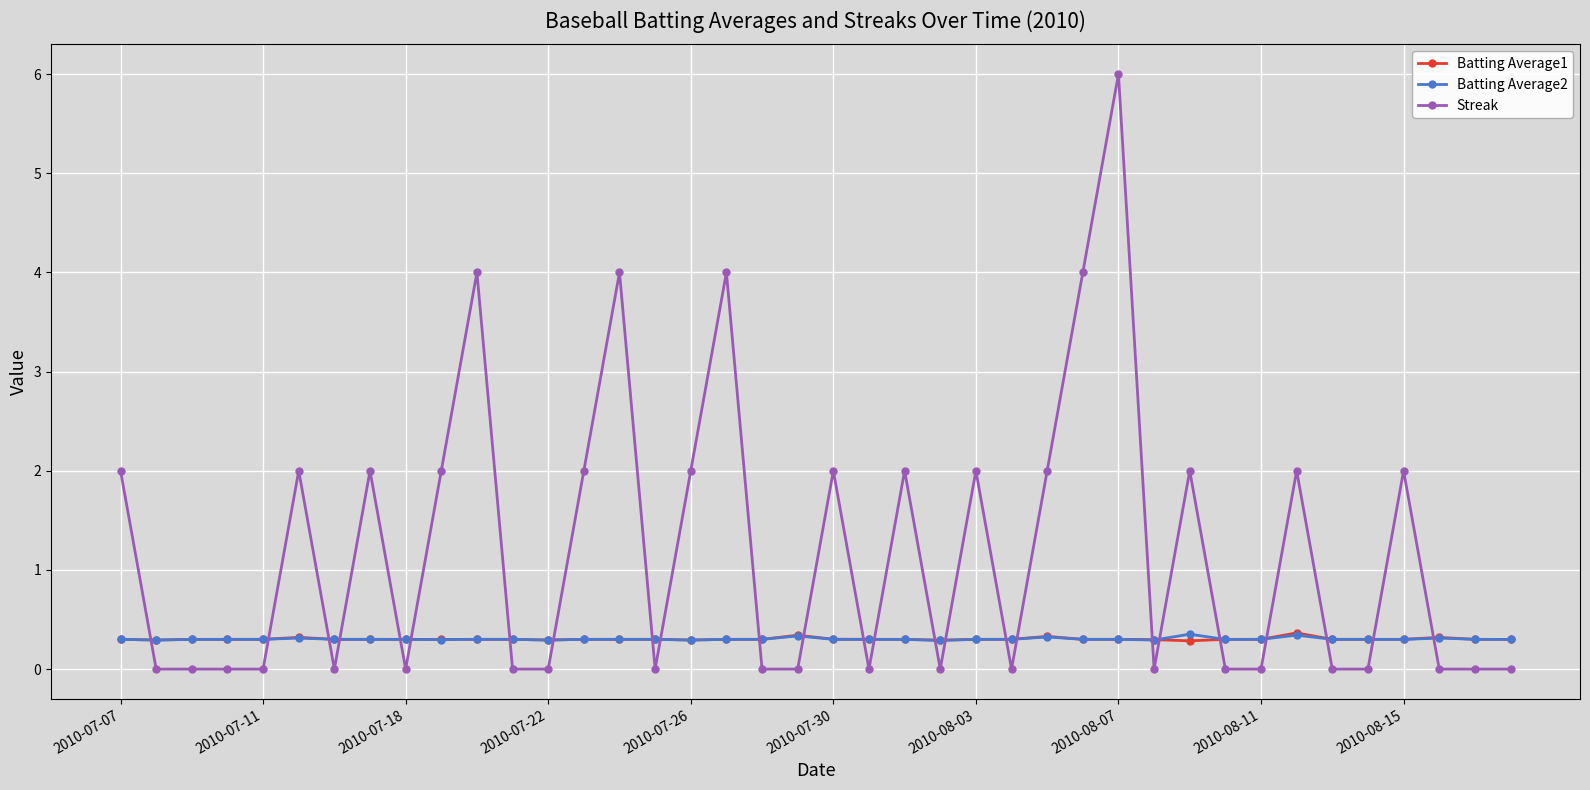

How many lines are shown in the chart?

3